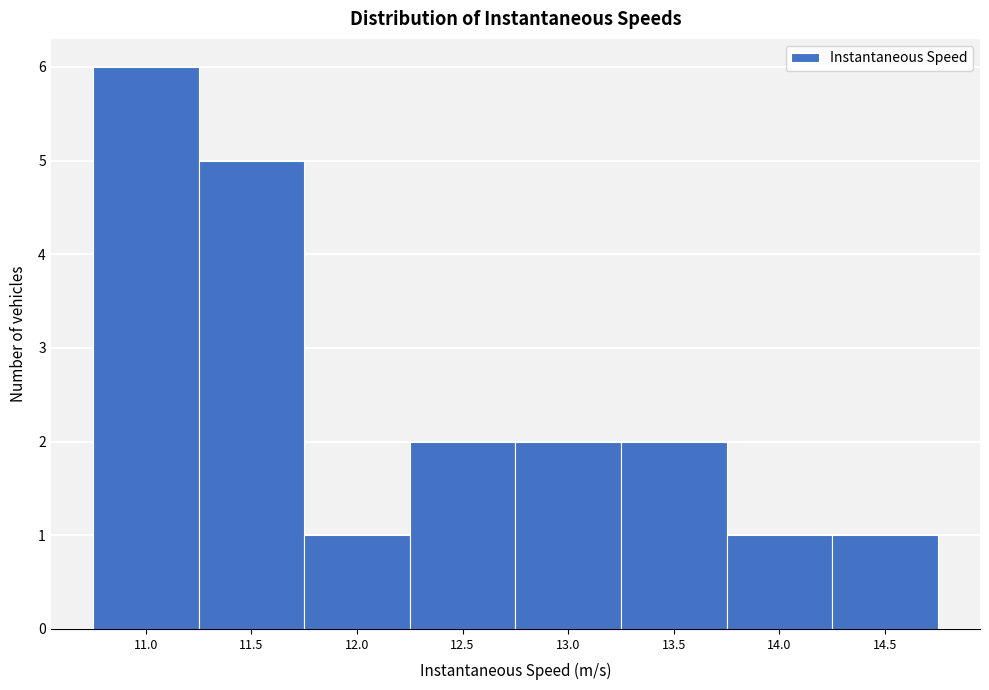

Reading left to right, extract all data points from this chart.

11.0=6	11.5=5	12.0=1	12.5=2	13.0=2	13.5=2	14.0=1	14.5=1